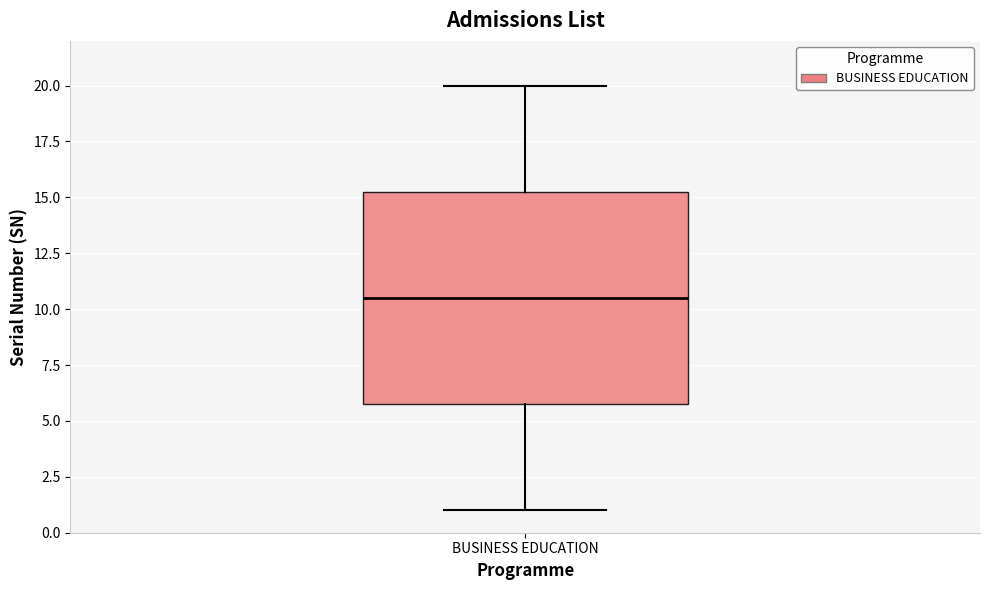

Read this box plot against the y-axis: the position of the median line, the range covered by the box, and the ends of both whiskers. The values are not printed on the chart, so give them approximately, as read against the axis.

median 10.5, box 6.0 to 15.5, whiskers 1.0 to 20.0